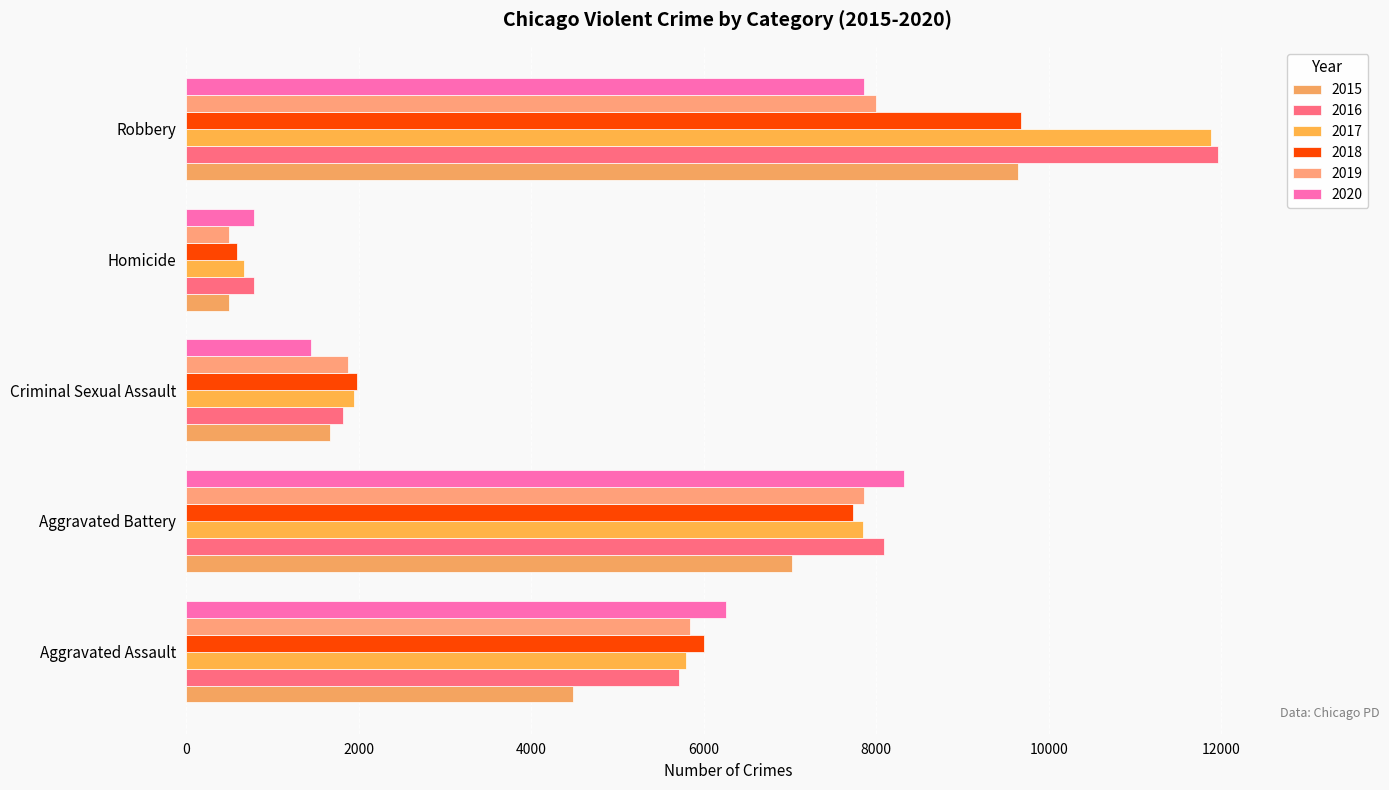

Count the number of categories in the chart.

5